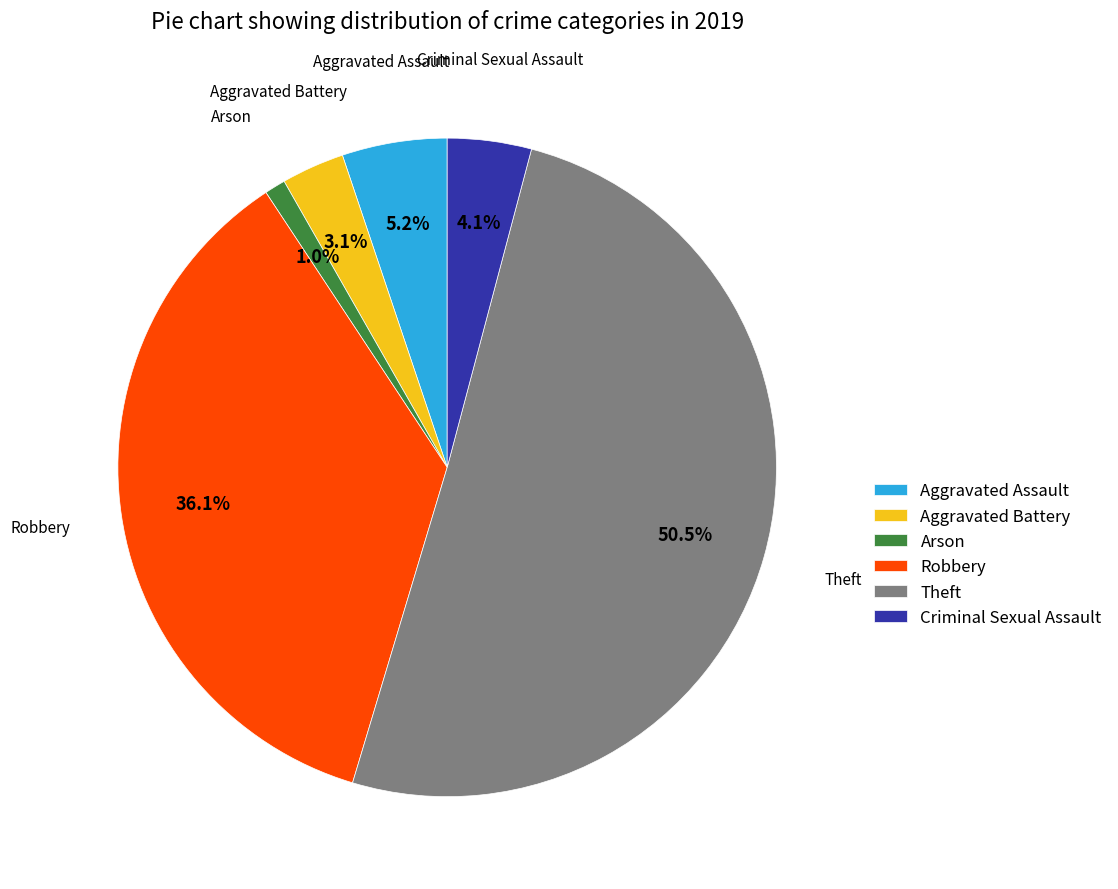

To the nearest percent, what percentage of the pie is Aggravated Battery?

3%